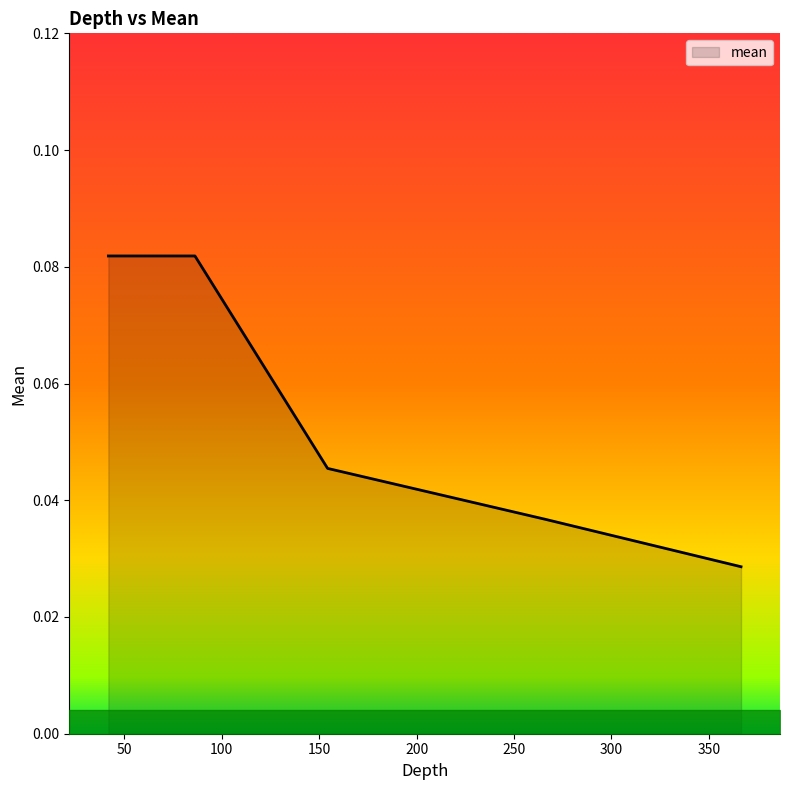

What is the sum of all values?

0.3